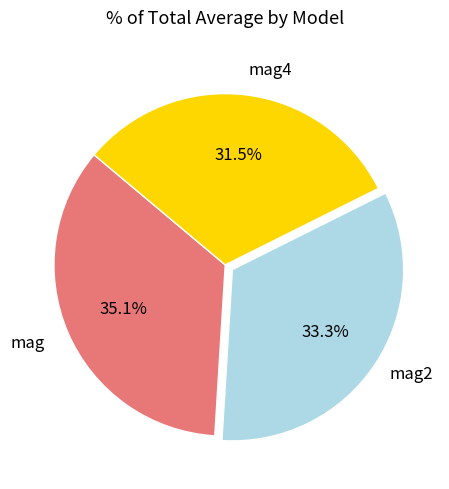

Is it true that mag2 is 33% of the pie?

True